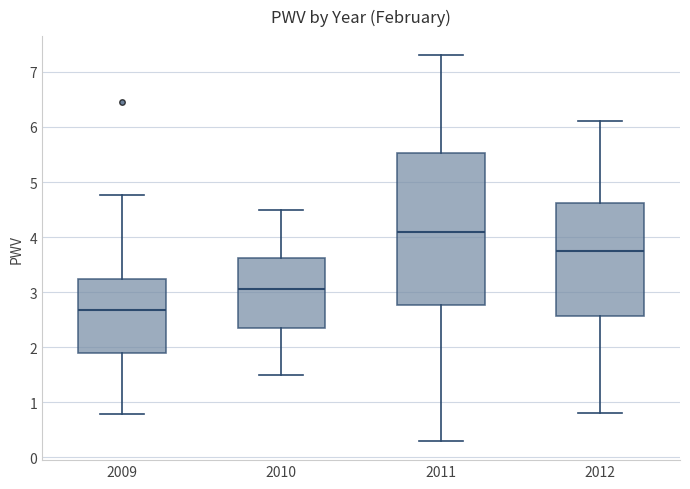

Reading left to right, transcribe this box plot: for each box, give where its median line is, the range the box spans, and where its two whiskers end, as read against the y-axis. The values are not printed on the chart, so give them approximately, as read against the axis.

2009: median 2.7, box 1.9 to 3.2, whiskers 0.8 to 4.8
2010: median 3.1, box 2.4 to 3.6, whiskers 1.5 to 4.5
2011: median 4.1, box 2.8 to 5.5, whiskers 0.3 to 7.3
2012: median 3.8, box 2.6 to 4.6, whiskers 0.8 to 6.1